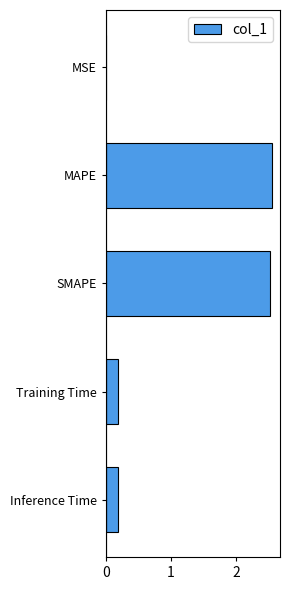

What is the sum of all values?

5.4